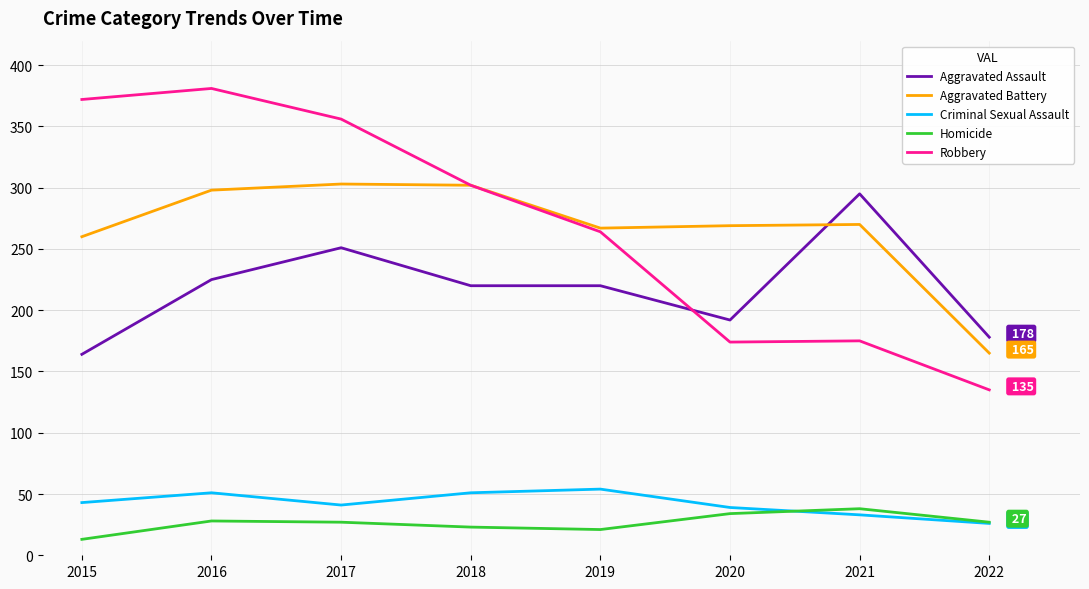

True or false: Aggravated Assault has a value of 378 at 2017.

False